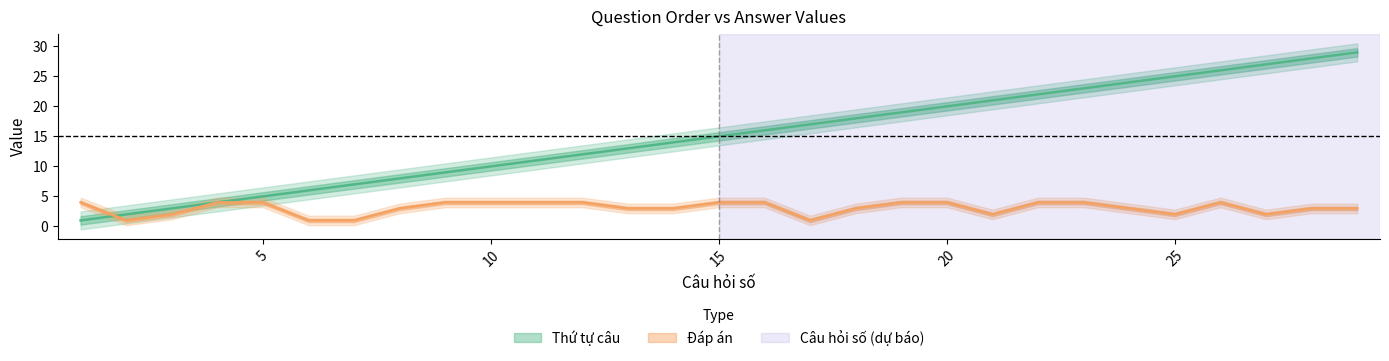

Reading left to right, transcribe all the data shown in this chart.

Thứ tự câu: 1	2	3	4	5	6	7	8	9	10	11	12	13	14	15	16	17	18	19	20	21	22	23	24	25	26	27	28	29
Đáp án: 4	1	2	4	4	1	1	3	4	4	4	4	3	3	4	4	1	3	4	4	2	4	4	3	2	4	2	3	3